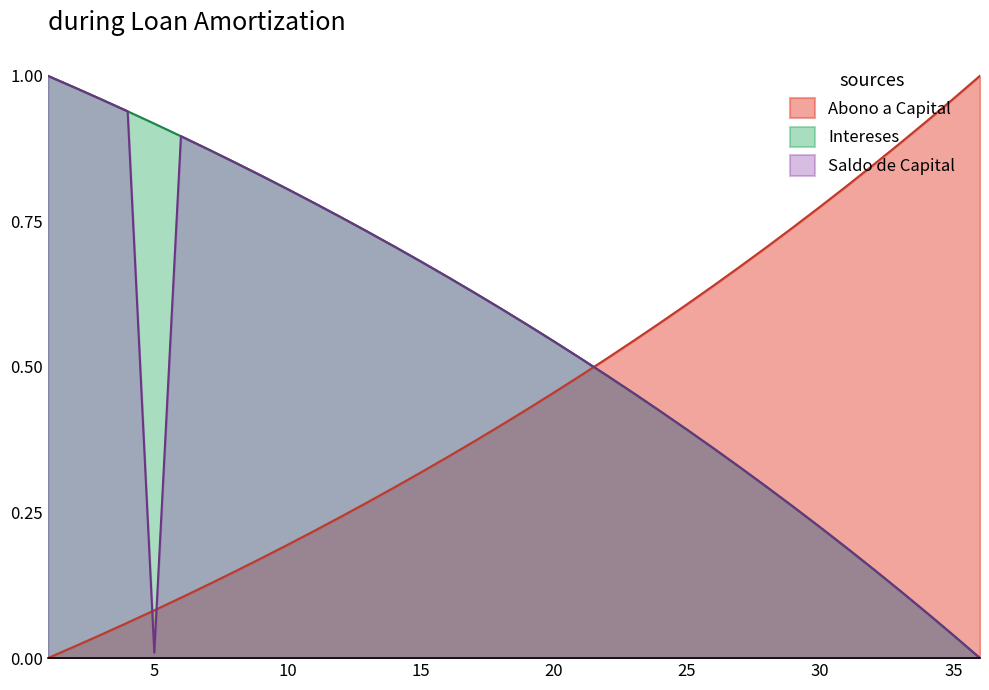

Rank the series by their average value, from highest to lowest.

Intereses, Saldo de Capital, Abono a Capital